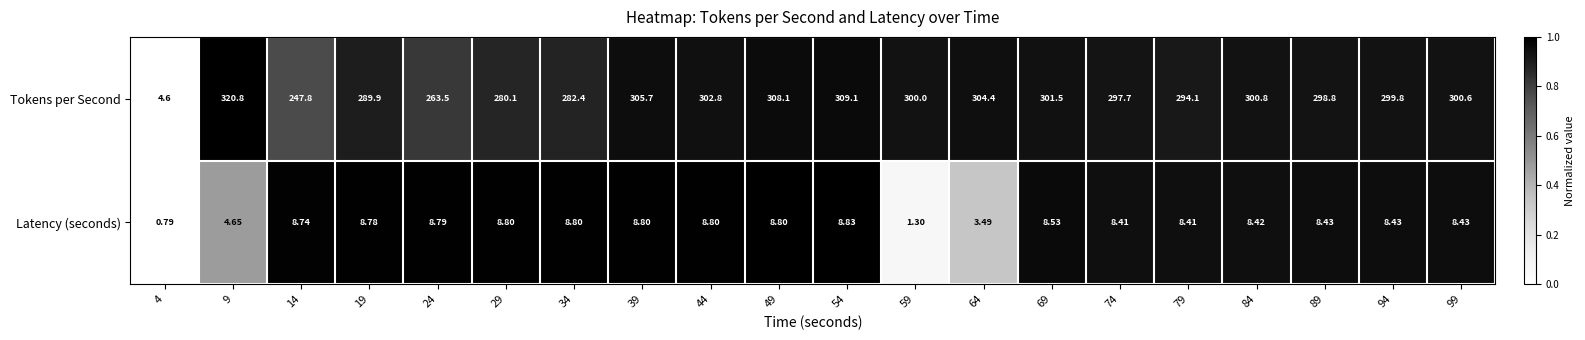

Rank the series by their maximum value, from highest to lowest.

Tokens per Second, Latency (seconds)